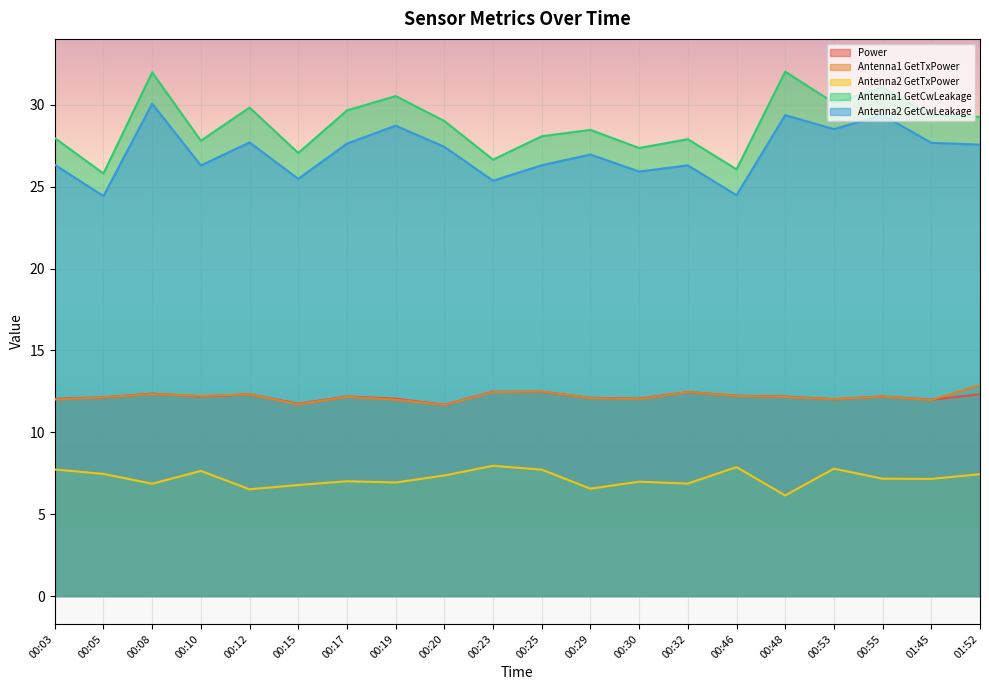

Between 00:17 and 00:30, which series saw the biggest shift?

Antenna1 GetCwLeakage